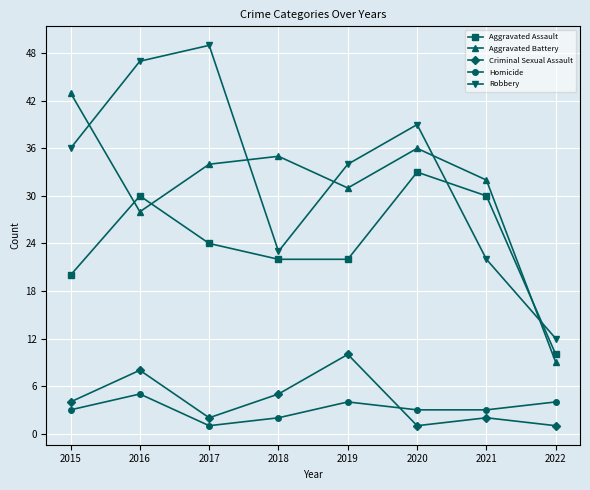

What is the sum of all Aggravated Battery values?

248